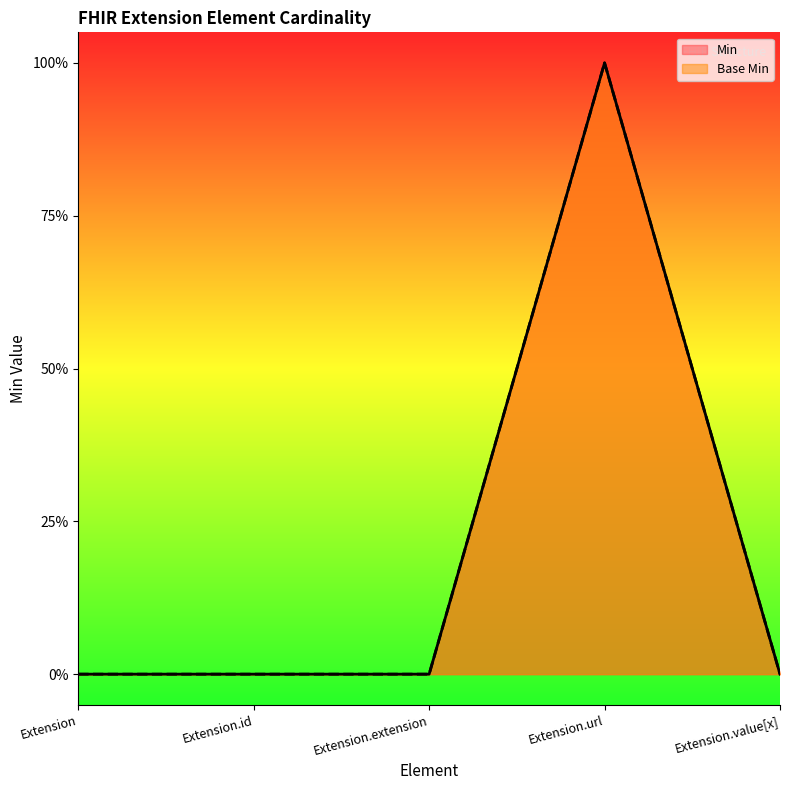

The Base Min series shows 0 at Extension.value[x]. True or false?

True